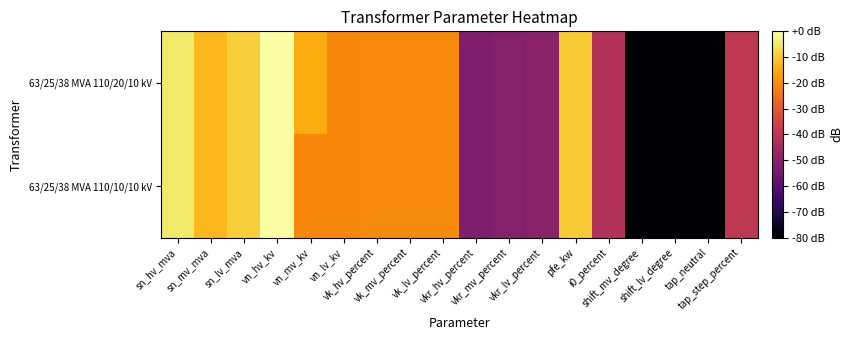

Reading left to right, what are all the values shown in this chart?

63/25/38 MVA 110/20/10 kV: sn_hv_mva=-4.8	sn_mv_mva=-12.9	sn_lv_mva=-9.2	vn_hv_kv=0.0	vn_mv_kv=-14.8	vn_lv_kv=-20.8	vk_hv_percent=-20.5	vk_mv_percent=-20.5	vk_lv_percent=-20.5	vkr_hv_percent=-51.9	vkr_mv_percent=-50.7	vkr_lv_percent=-49.9	pfe_kw=-9.9	i0_percent=-41.8	shift_mv_degree=-160.7	shift_lv_degree=-160.7	tap_neutral=-160.7	tap_step_percent=-39.2
63/25/38 MVA 110/10/10 kV: sn_hv_mva=-4.8	sn_mv_mva=-12.9	sn_lv_mva=-9.2	vn_hv_kv=0.0	vn_mv_kv=-20.8	vn_lv_kv=-20.8	vk_hv_percent=-20.5	vk_mv_percent=-20.5	vk_lv_percent=-20.5	vkr_hv_percent=-51.9	vkr_mv_percent=-50.7	vkr_lv_percent=-49.9	pfe_kw=-9.9	i0_percent=-41.8	shift_mv_degree=-160.7	shift_lv_degree=-160.7	tap_neutral=-160.7	tap_step_percent=-39.2